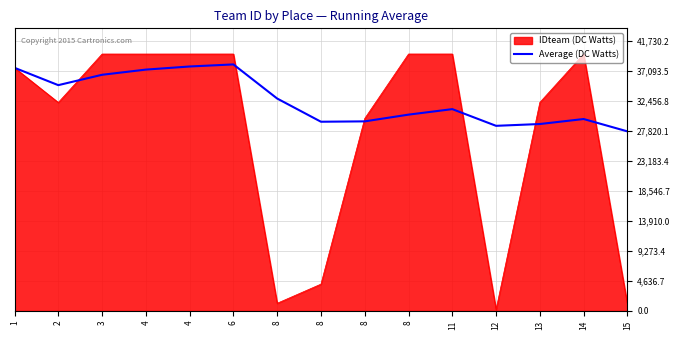

Does the chart display data point markers on the line(s)?

No